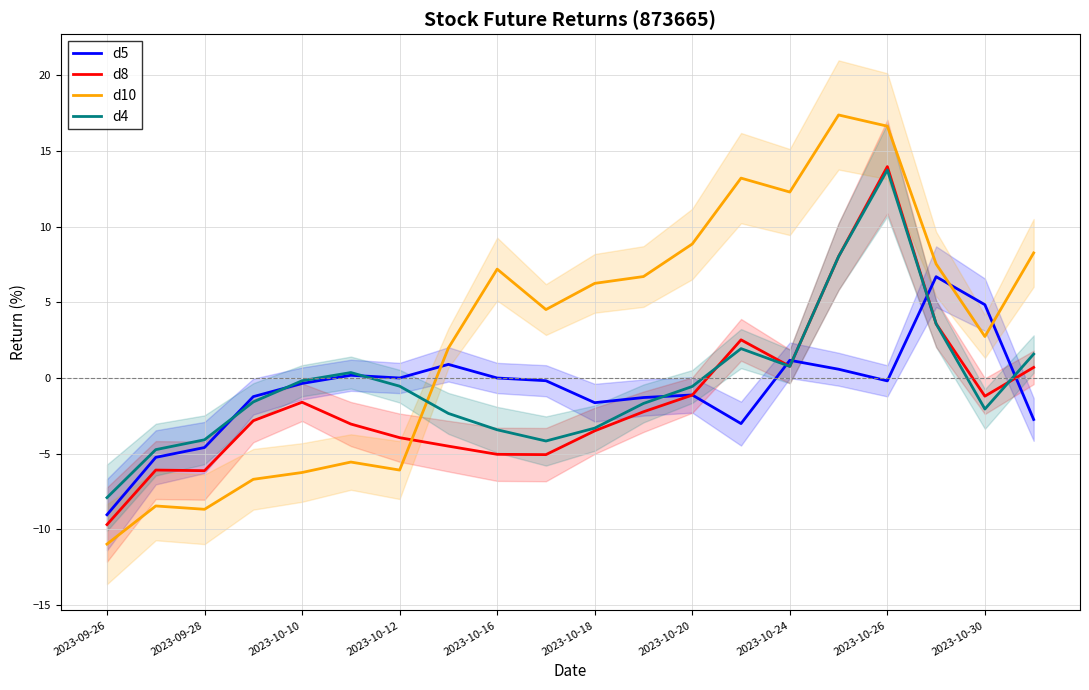

The value of d10 at 15 is 5.5. True or false?

False